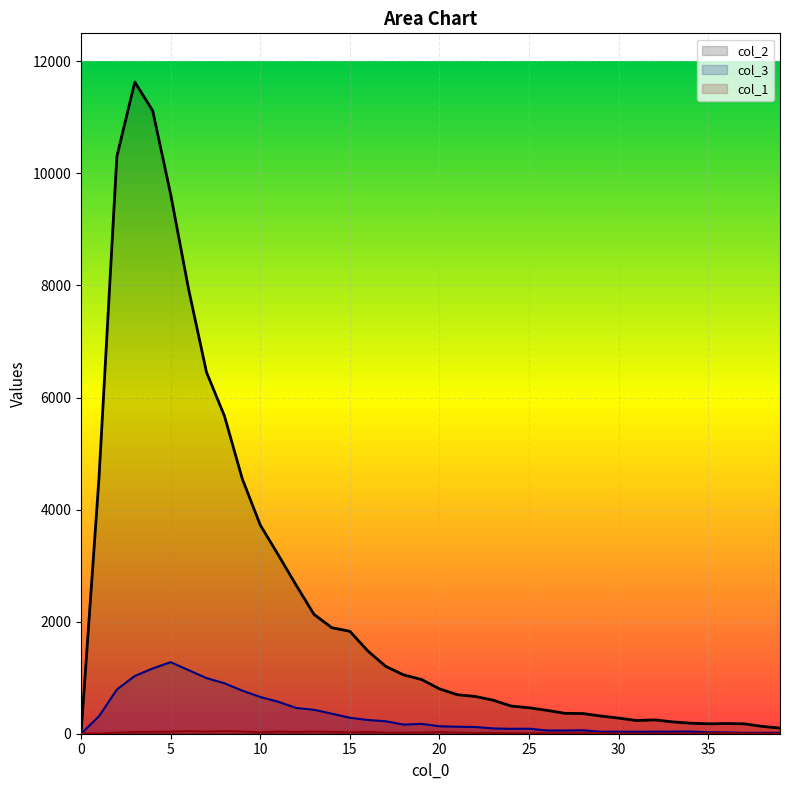

What is the value of the col_1 point at the 6th from the left?

38